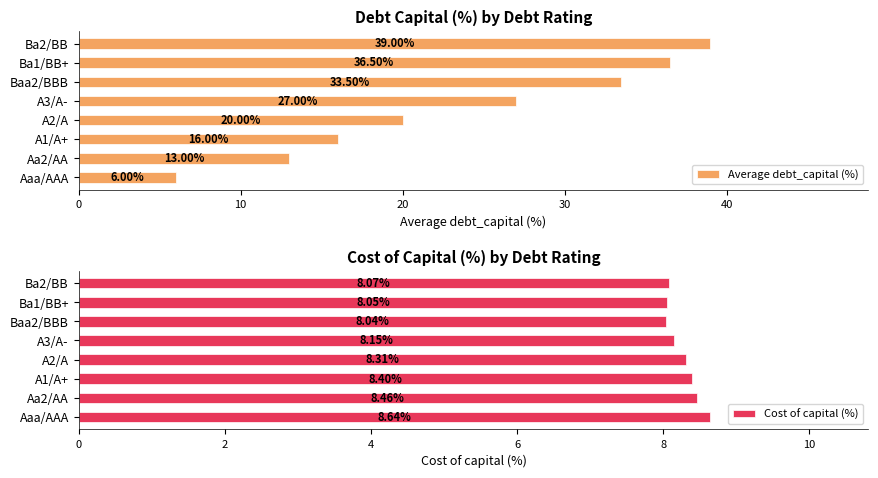

How many groups of bars are there?

8